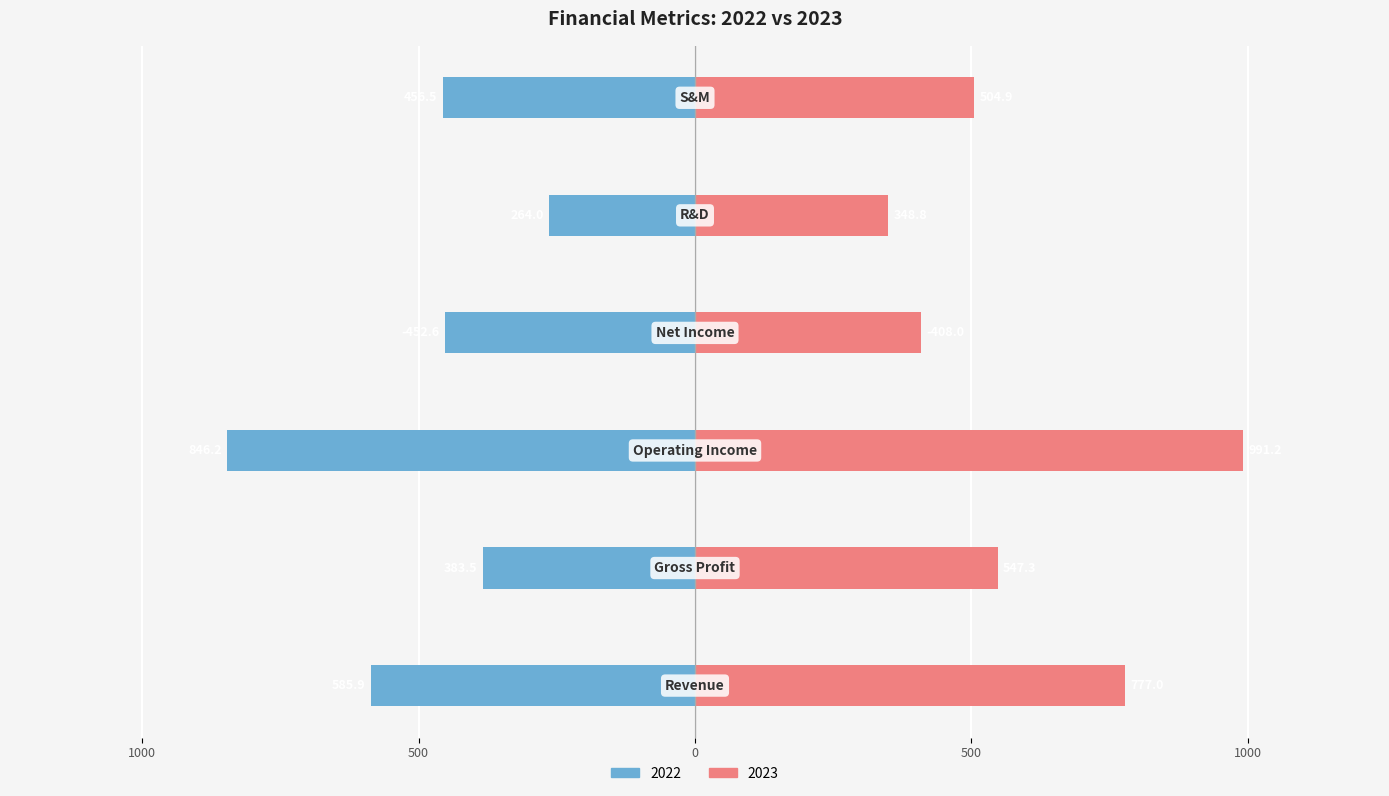

What is the sum of all 2023 values?

2761.1